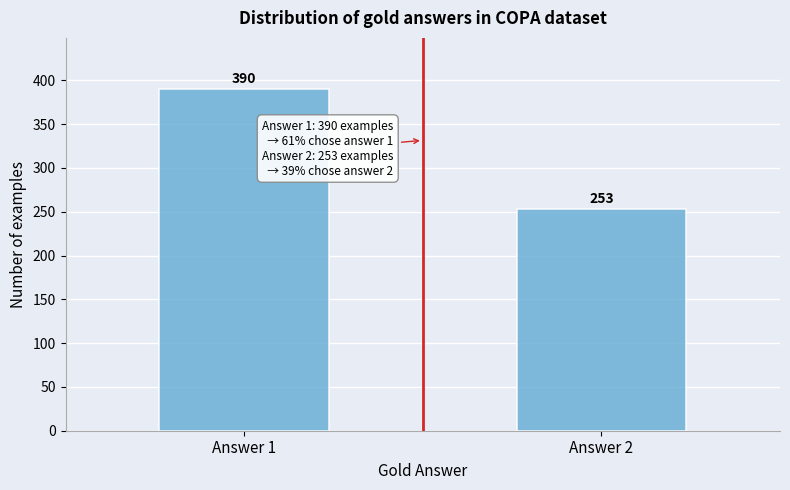

Reading left to right, transcribe all the data shown in this chart.

390	253